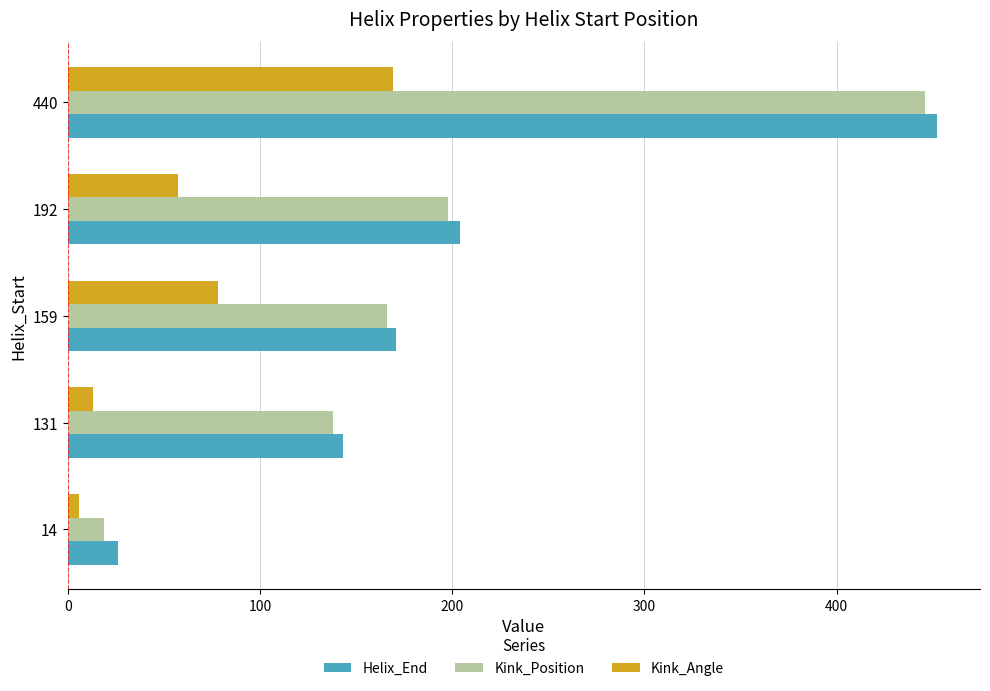

Which series has the widest spread of values?

Kink_Position